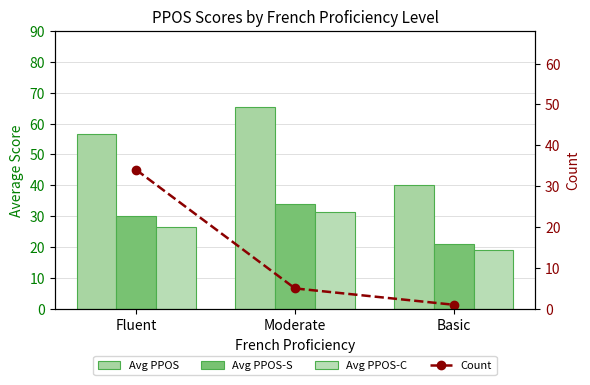

True or false: Avg PPOS-S has a value of 30.1 at Fluent.

True